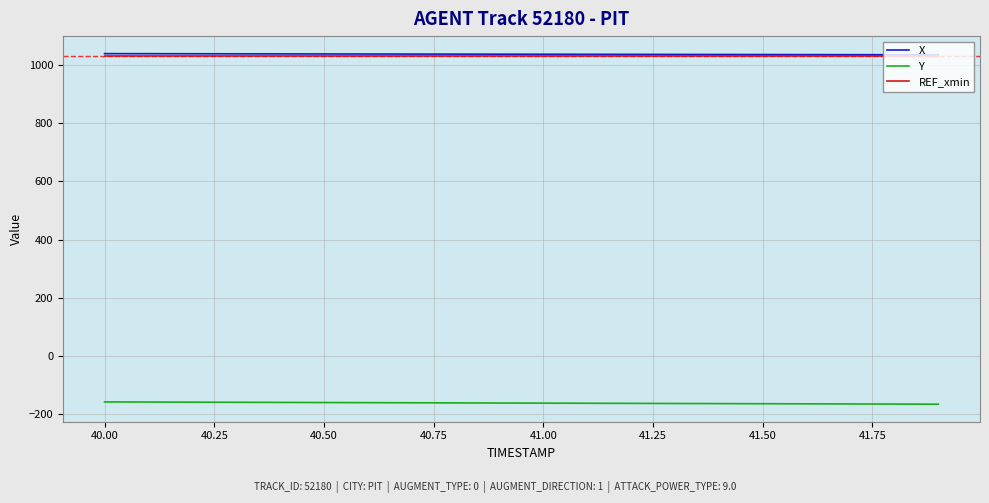

What is the maximum value for Y?

-157.0